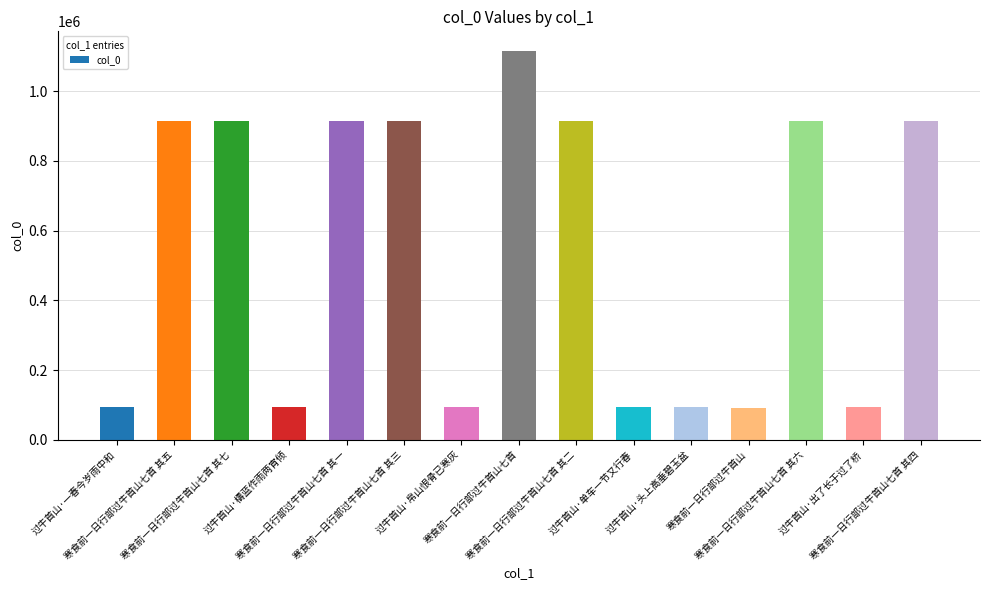

What is the greatest value displayed?

1115718